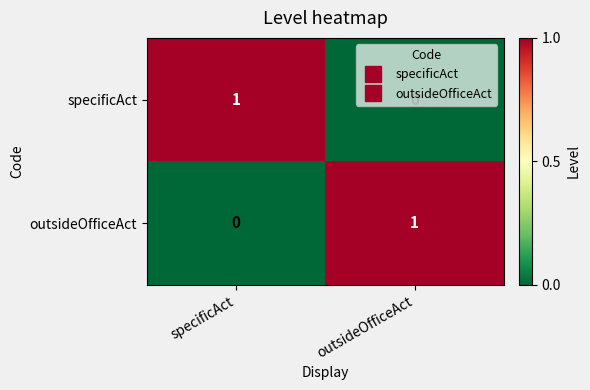

Which category has the lowest value in the outsideOfficeAct series?

specificAct